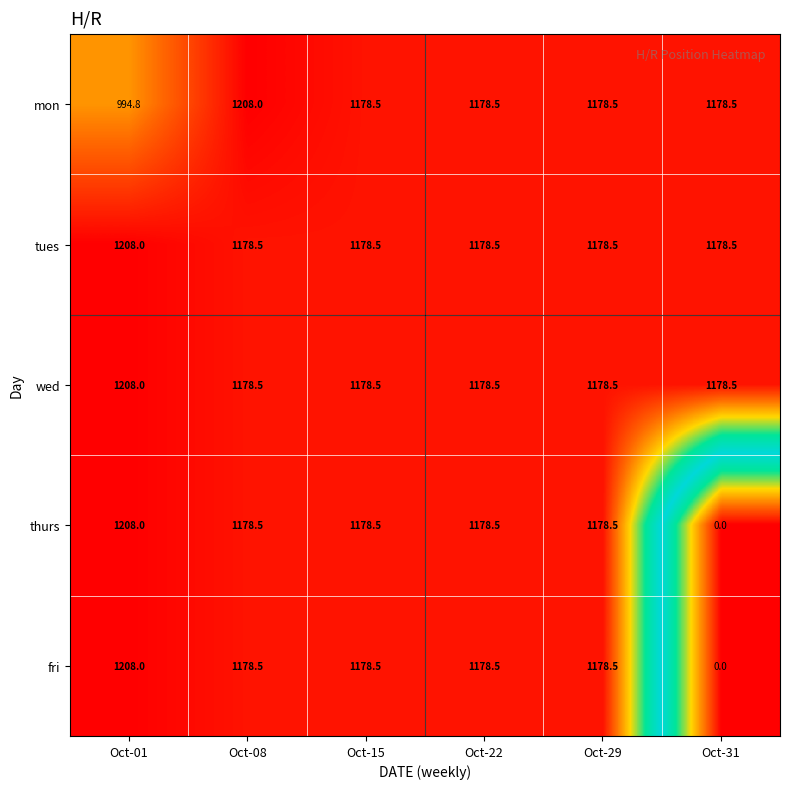

What is the difference between the maximum and minimum values in the tues series?

29.5